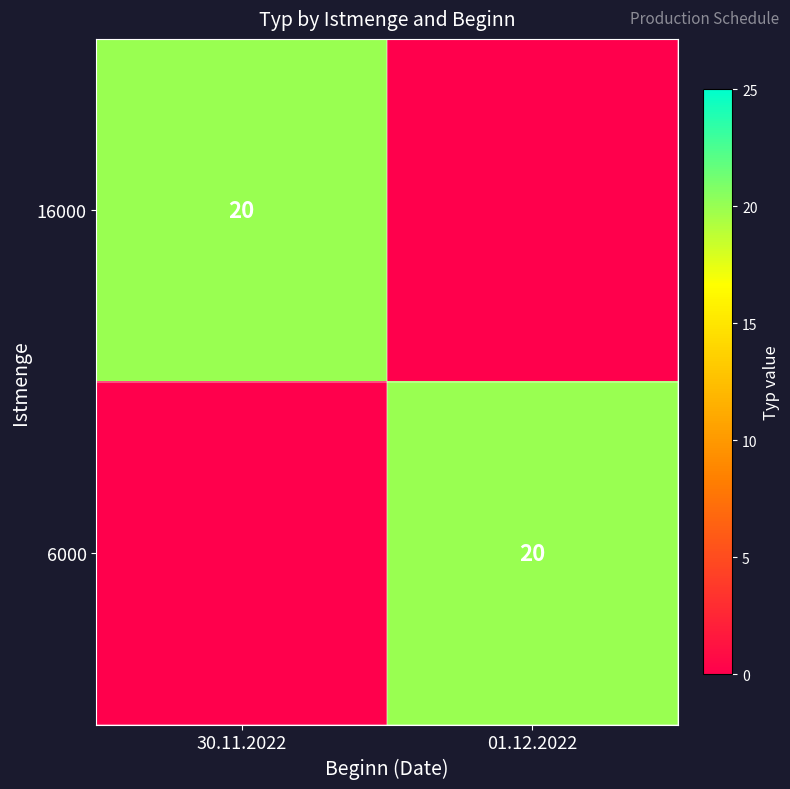

The value of 16000 at 30.11.2022 is 5. True or false?

False